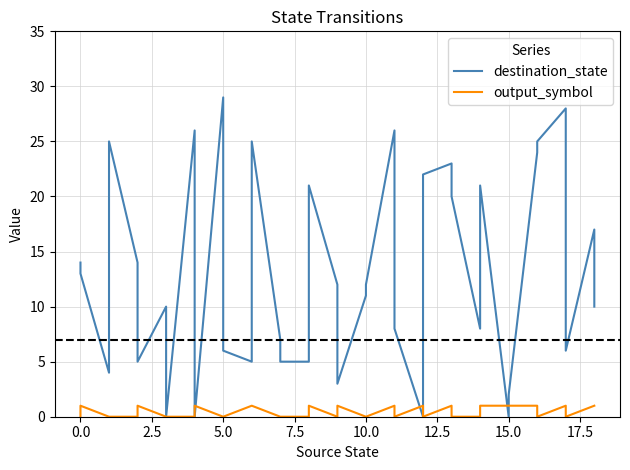

How many interior local valleys does the output_symbol series have?

5